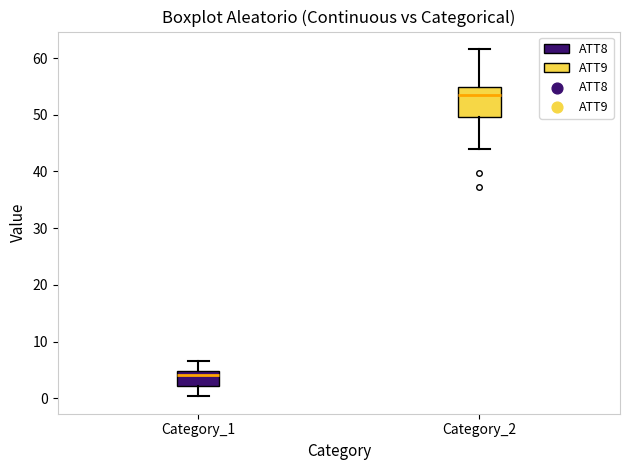

Where is the upper edge of the box for Category_1 on the y-axis? The values are not printed on the chart, so give them approximately, as read against the axis.

5